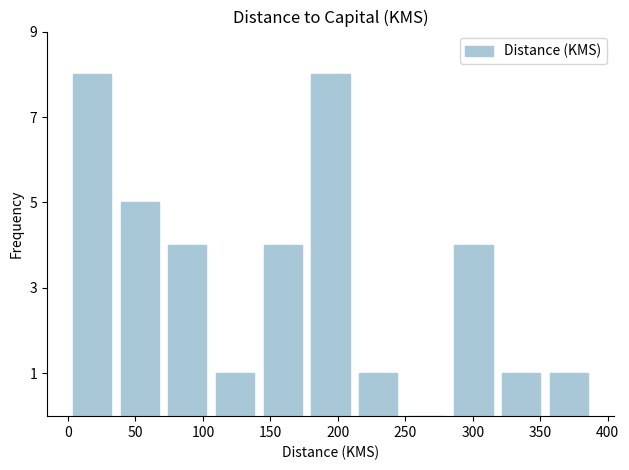

Reading left to right, list every bar in this chart as the range it spans on the x-axis followed by its height. Neither the bar edges nor the heights are printed on the chart, so give them approximately, as read against the axes.

0 to 35: 8
35 to 70: 5
70 to 105: 4
105 to 140: 1
140 to 175: 4
175 to 210: 8
210 to 250: 1
250 to 285: 0
285 to 320: 4
320 to 355: 1
355 to 390: 1